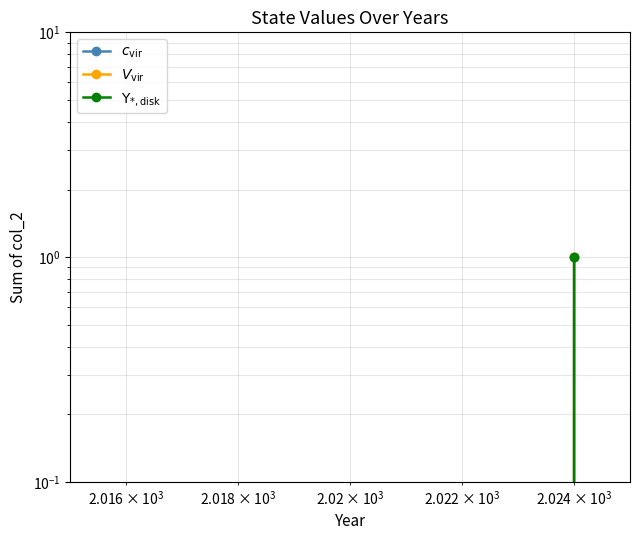

Does the chart have visible grid lines?

Yes